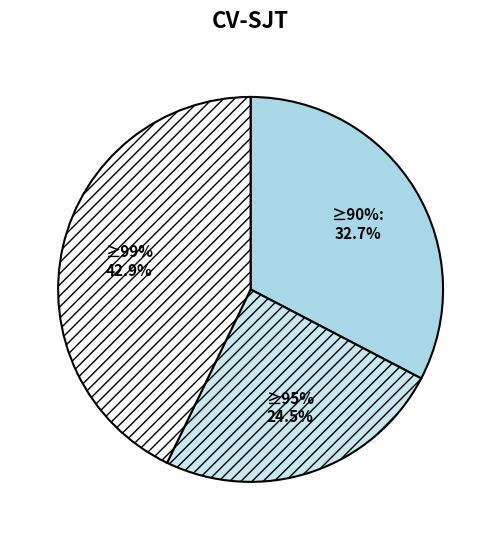

Is 3 the majority of the pie?

No